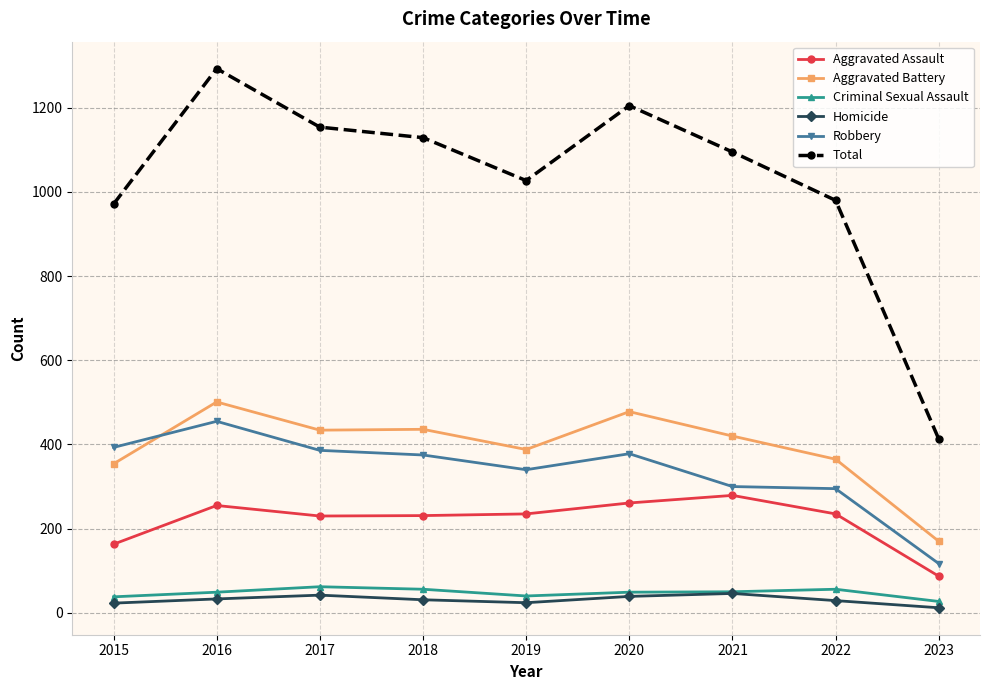

Does the chart have visible grid lines?

Yes